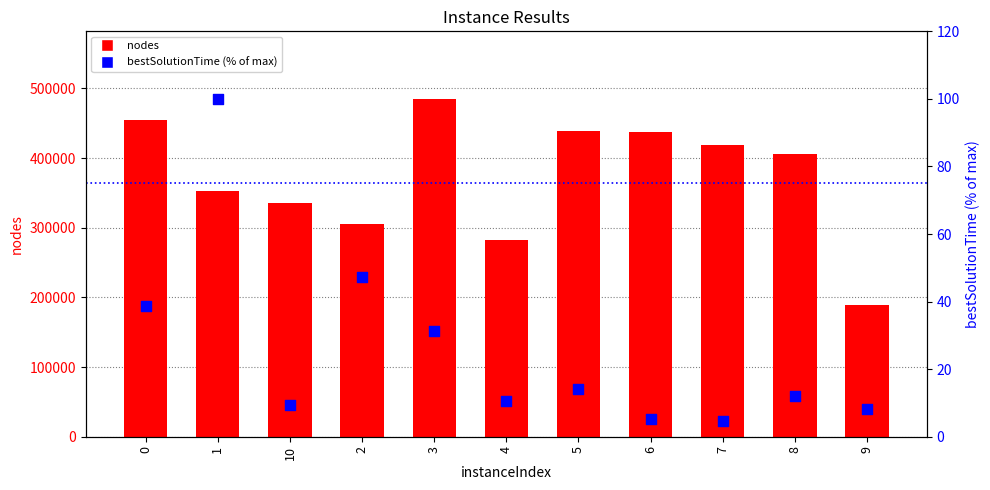

Which series has the largest total across all categories?

nodes